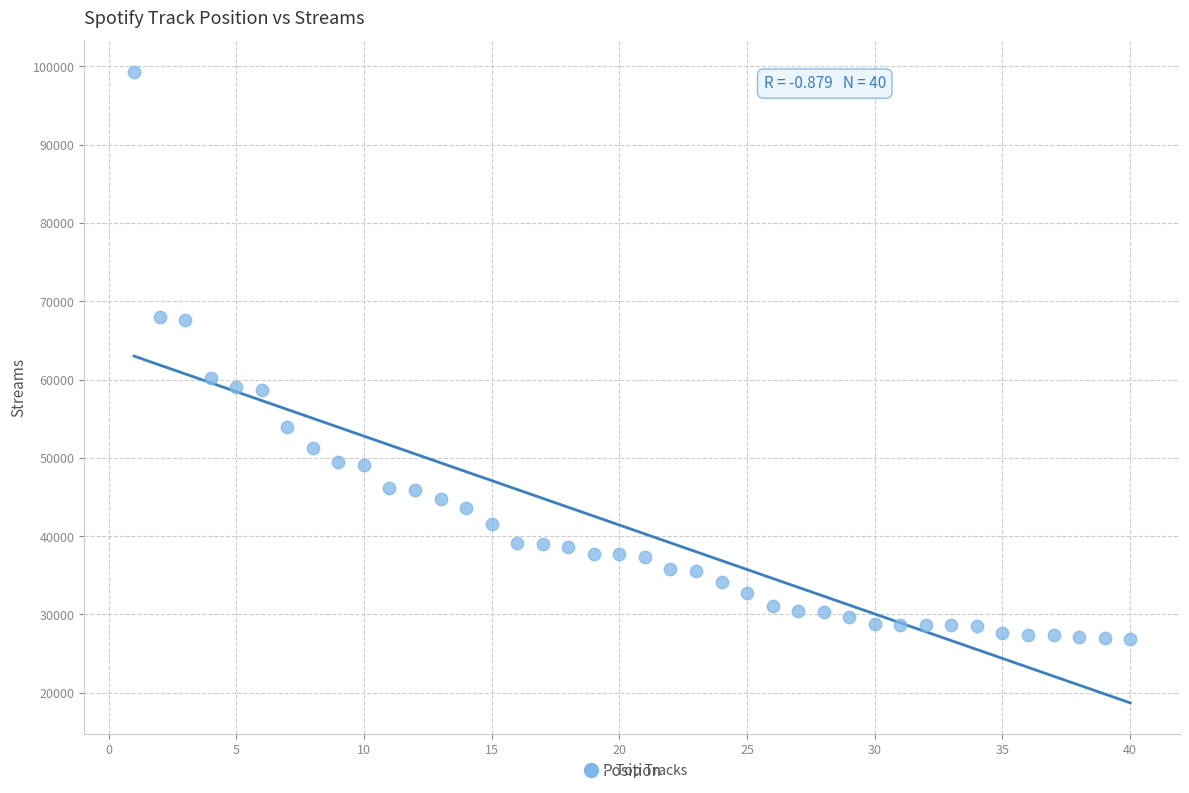

What Y value in the scatter plot is closest to 63067?

60161